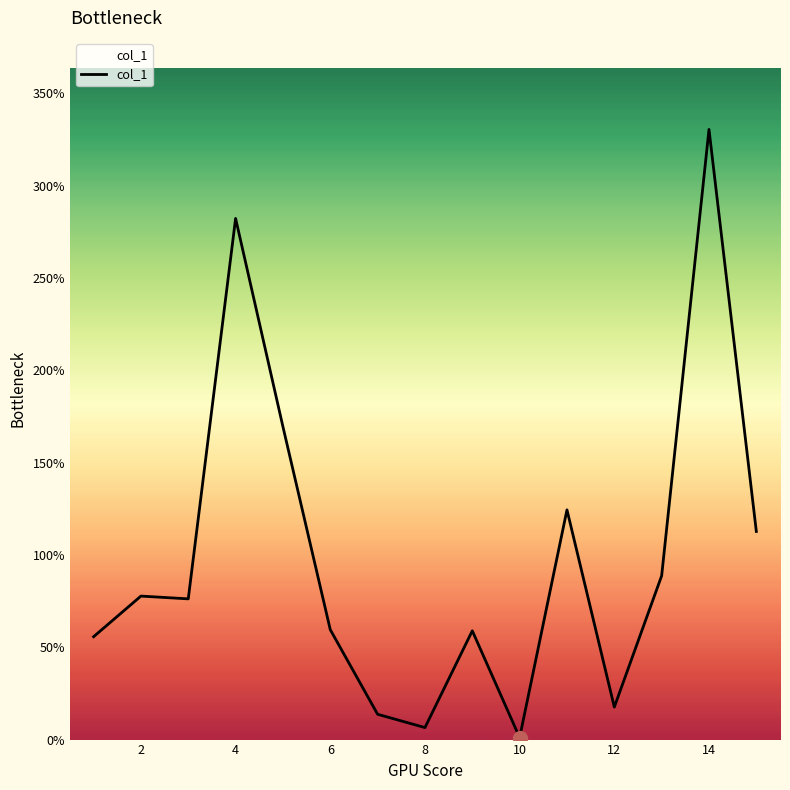

What is the difference between the second highest and second lowest values?

275.7